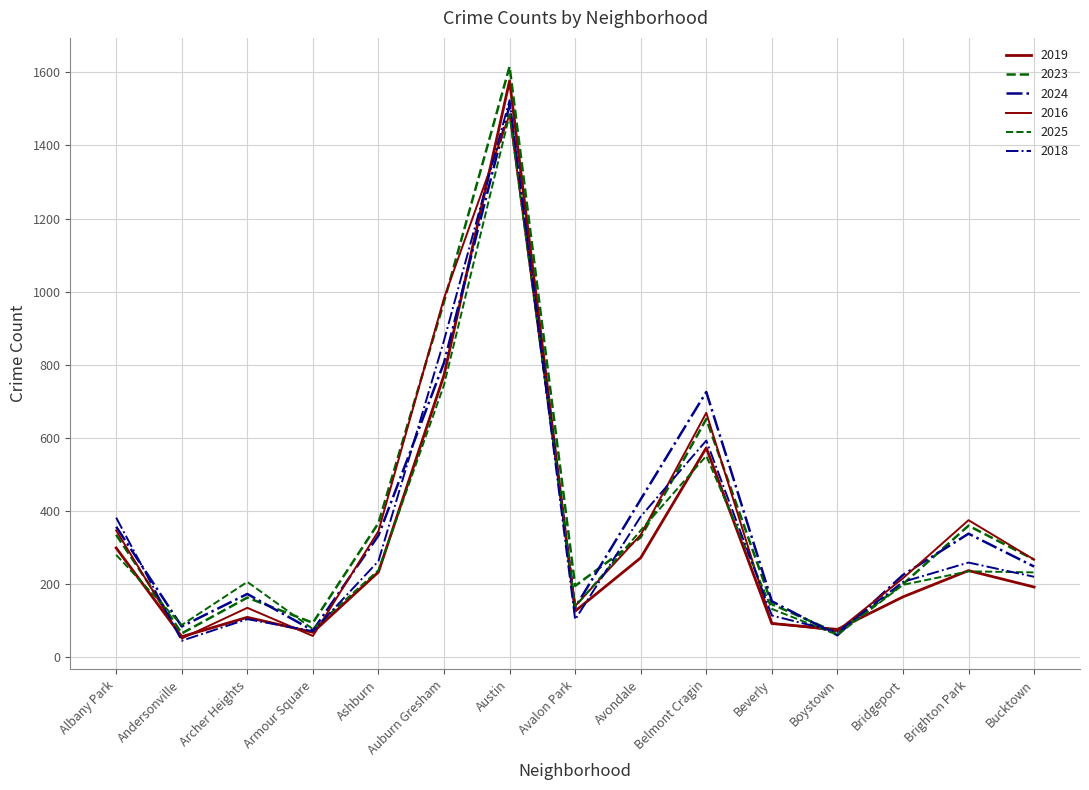

Reading left to right, extract all data points from this chart.

2019: 298	55	108	67	232	771	1577	125	271	572	91	75	164	236	191
2023: 334	64	162	93	366	972	1616	194	327	651	144	65	199	359	266
2024: 356	83	172	72	332	805	1510	135	431	725	152	59	224	337	247
2016: 346	50	134	57	344	982	1485	139	334	668	92	71	215	374	266
2025: 279	87	205	76	237	744	1484	137	346	550	131	60	197	234	231
2018: 381	44	103	70	262	866	1524	102	384	592	113	68	205	258	219